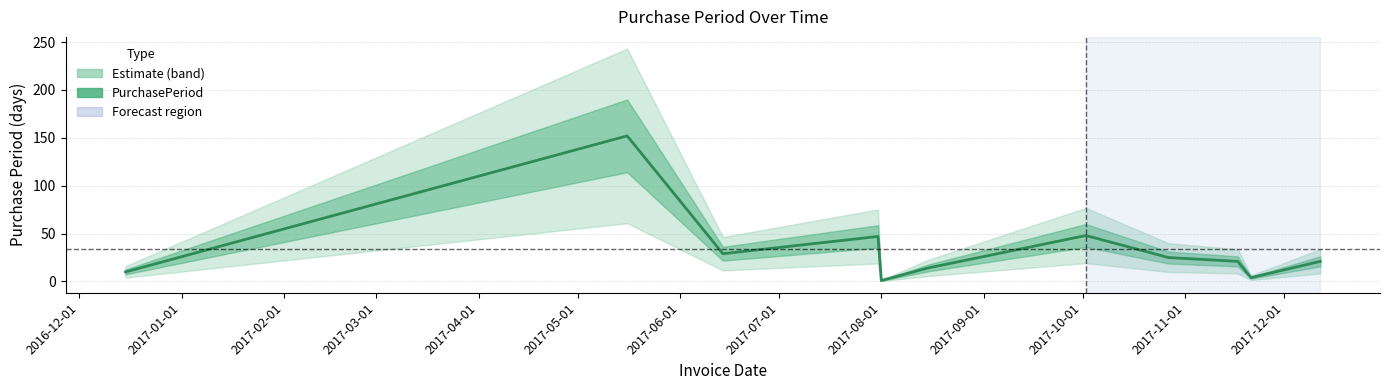

How many data points are less than 21?

4